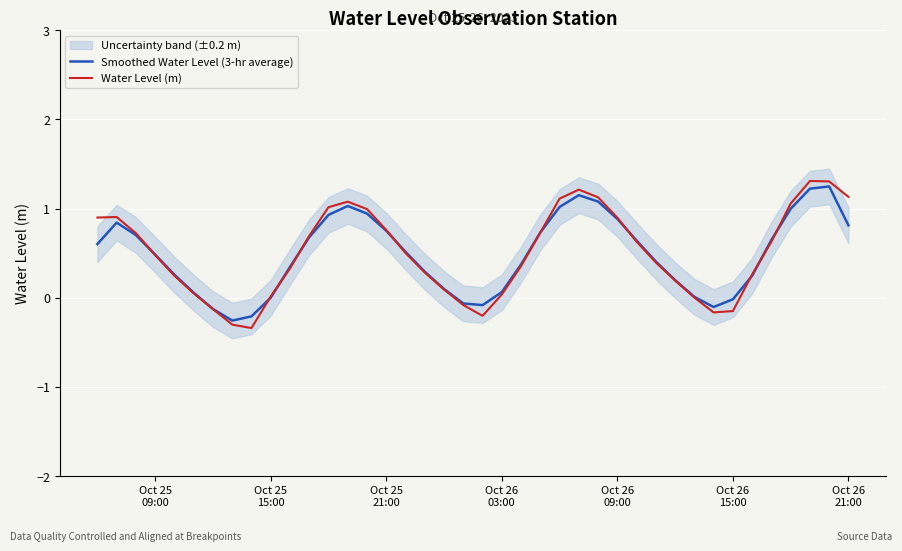

How many values in the Smoothed Water Level (3-hr average) series are below 0?

7